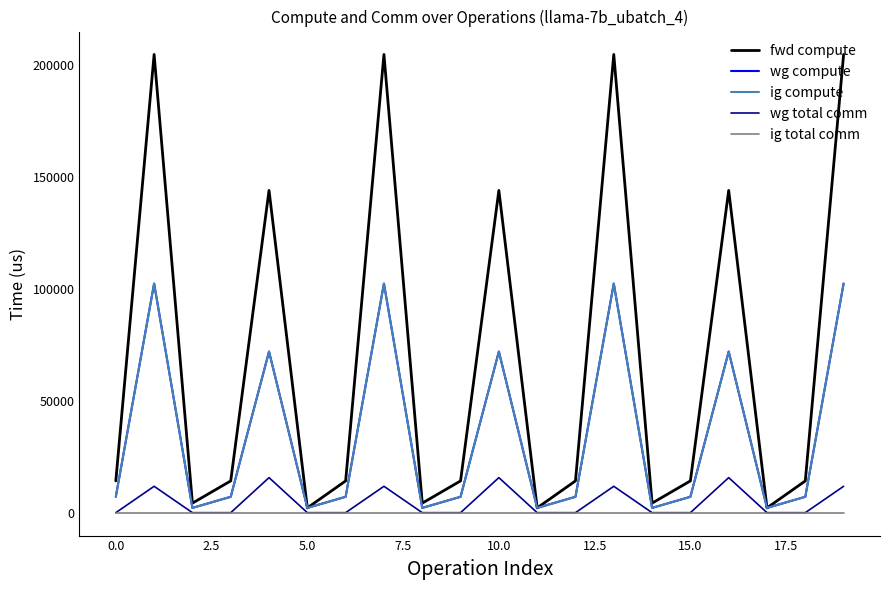

How many lines are shown in the chart?

5